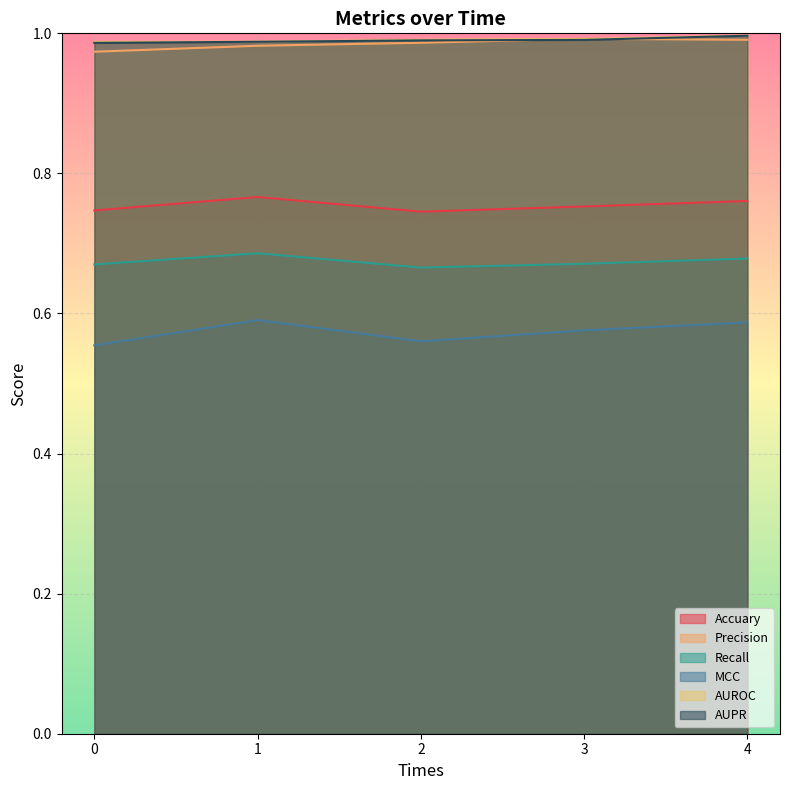

At 3, list the series in order from smallest to largest.

MCC, Recall, Accuary, AUPR, AUROC, Precision